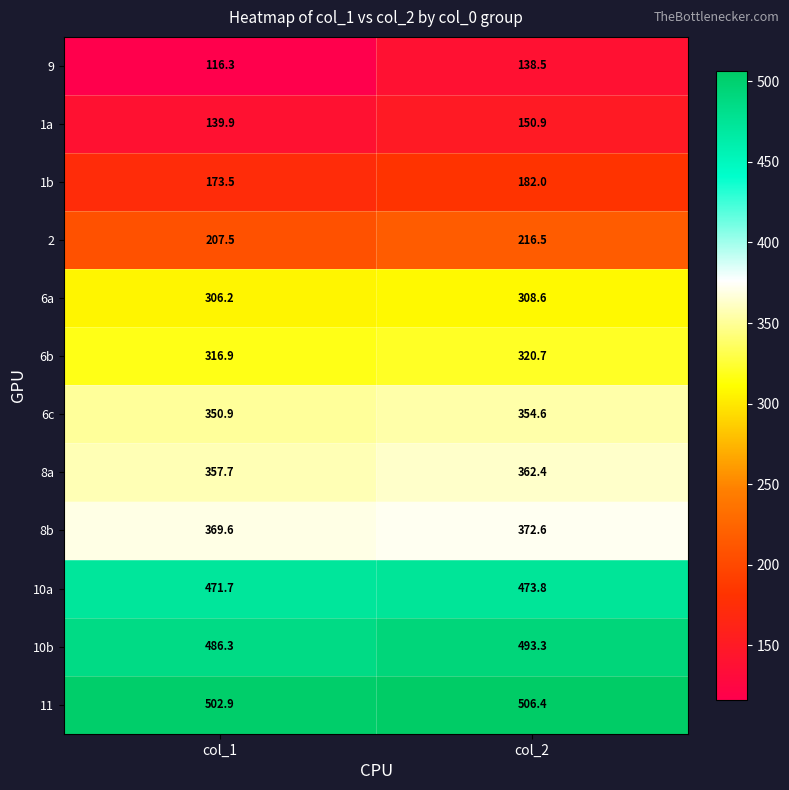

How many data points in 8b are less than 372?

1